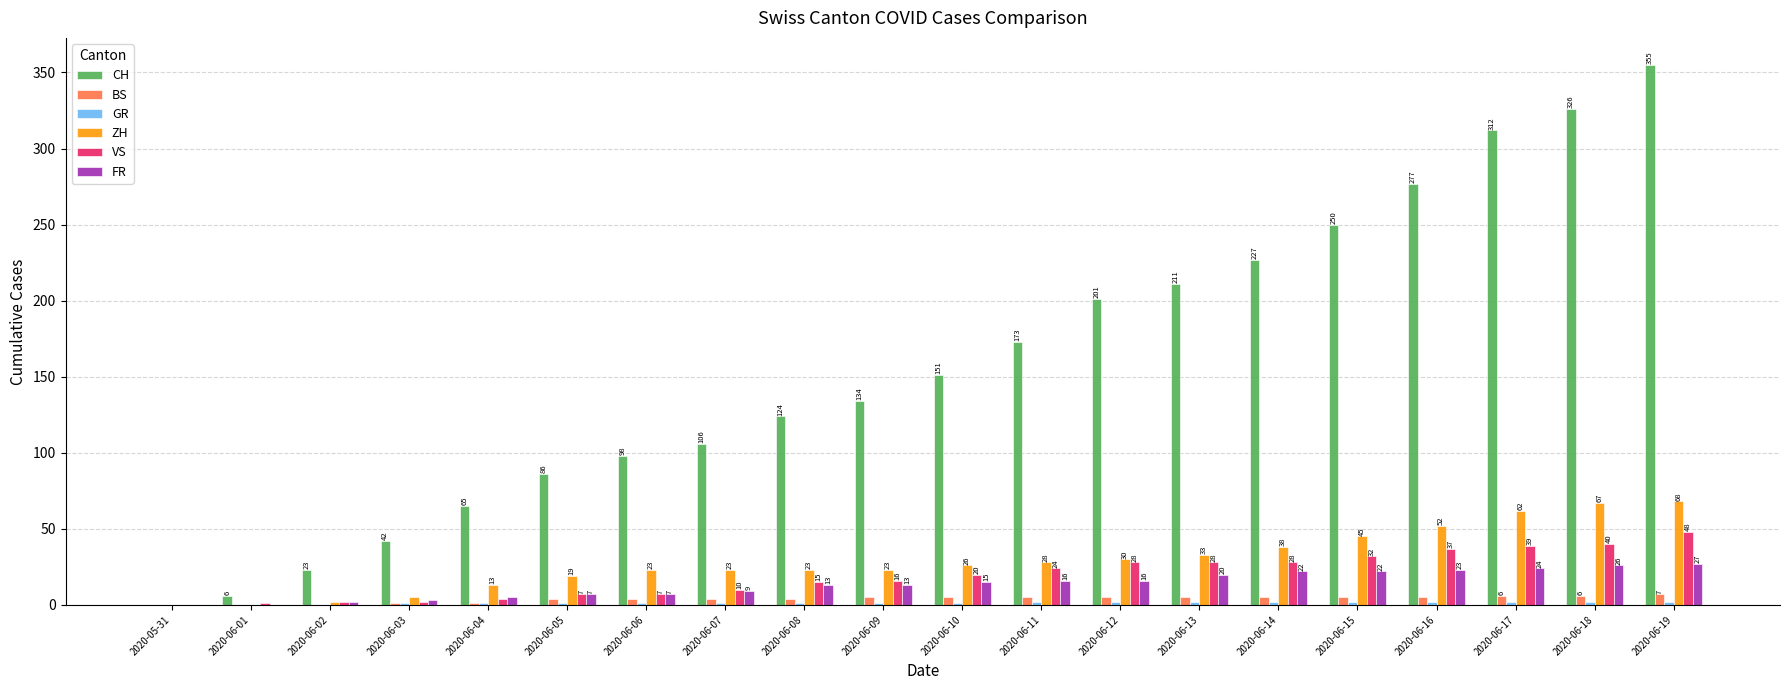

Which series has the largest total across all categories?

CH